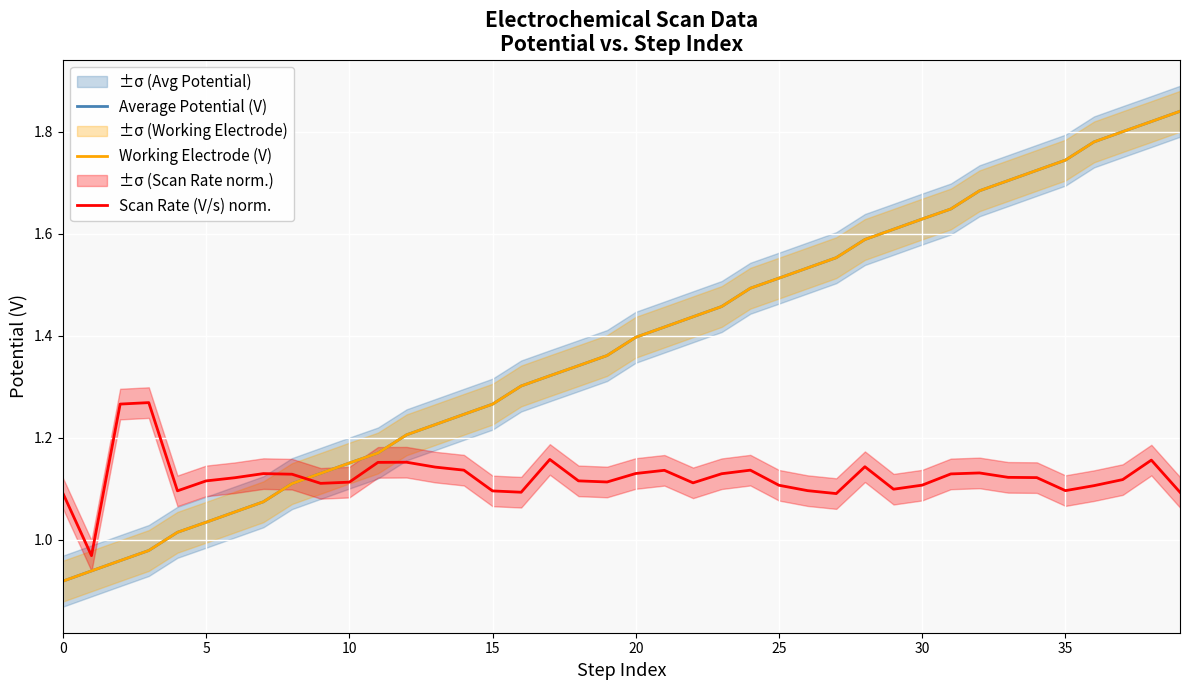

After their last crossing, which series has the higher values: Average Potential (V) or Working Electrode (V)?

Working Electrode (V)